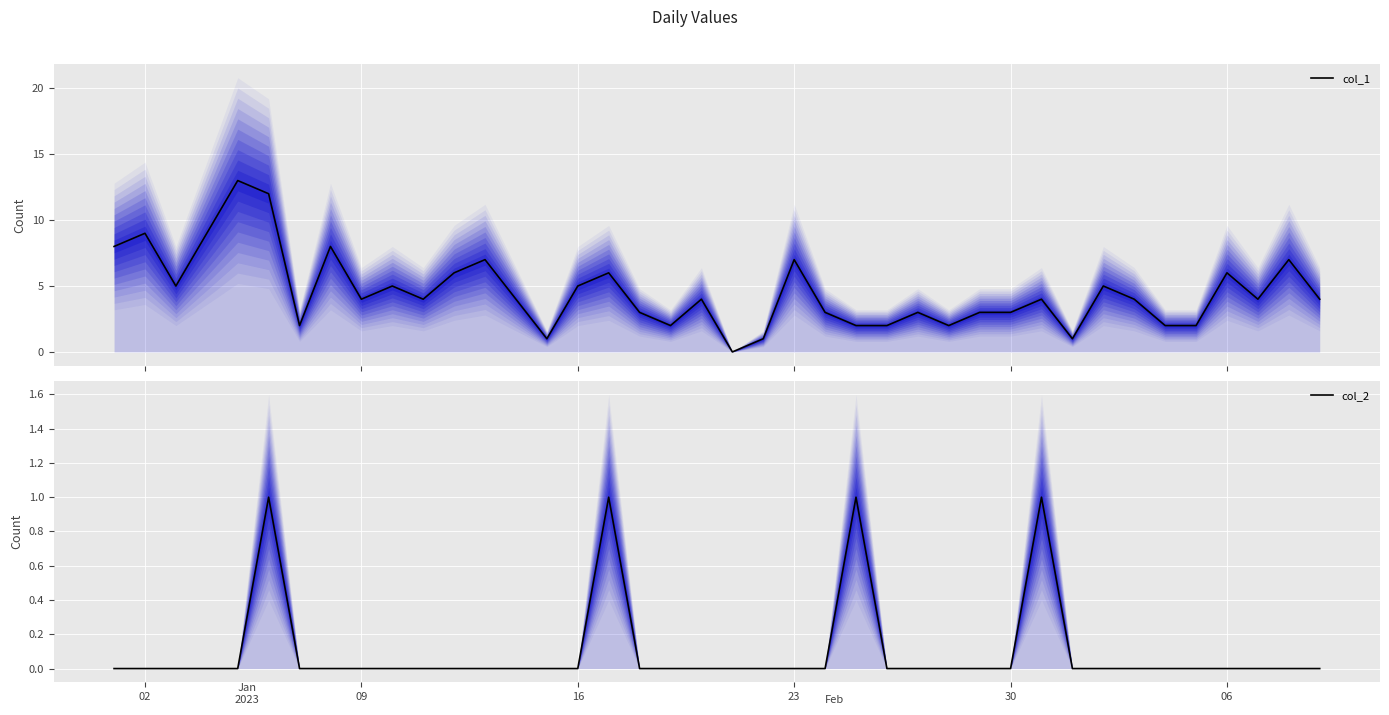

The col_2 series shows -1 at 18. True or false?

False